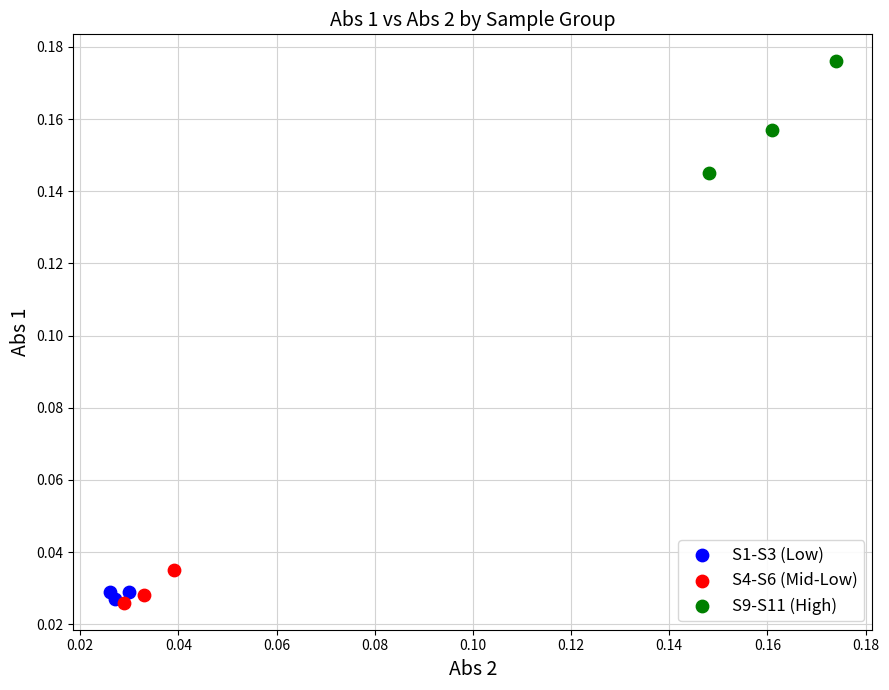

Which series has the widest spread of Y values?

S9-S11 (High)